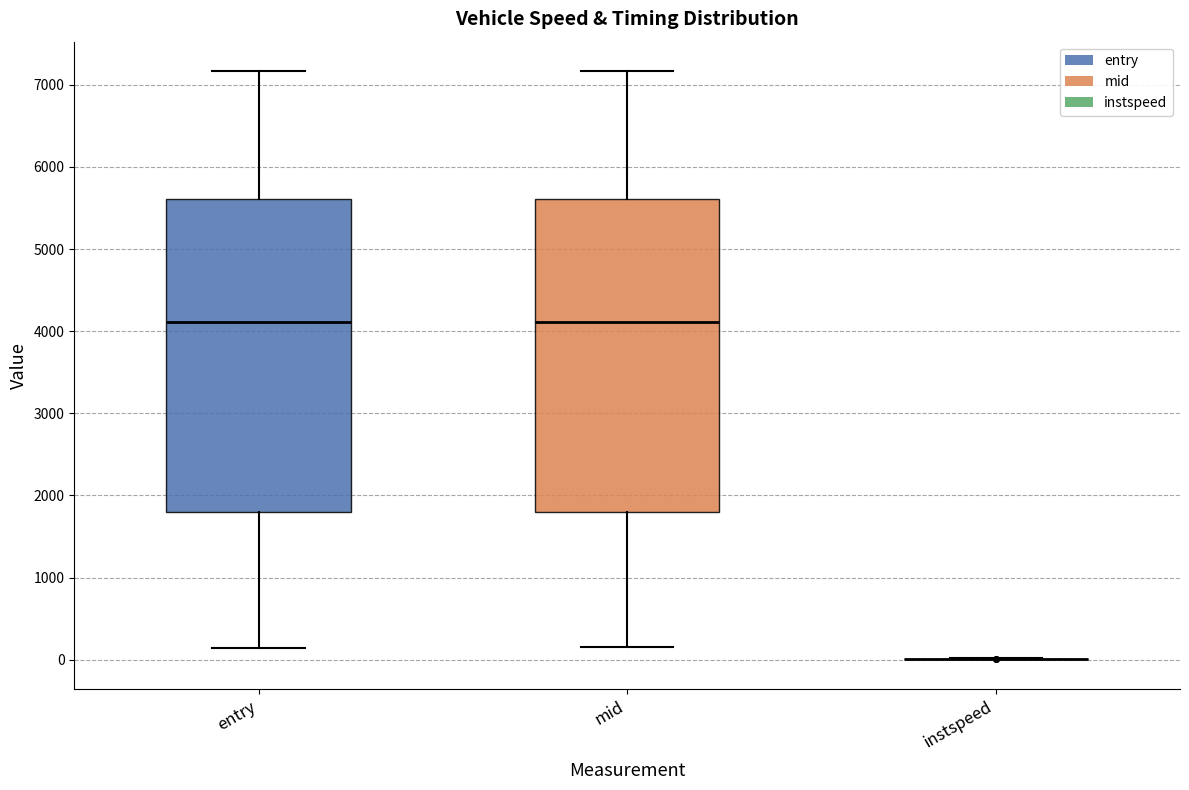

Reading left to right, read every box against the y-axis: the position of its median line, the range the box covers, and the ends of its whiskers. The values are not printed on the chart, so give them approximately, as read against the axis.

entry: median 4100, box 1800 to 5600, whiskers 100 to 7200
mid: median 4100, box 1800 to 5600, whiskers 100 to 7200
instspeed: box collapsed to a line at 0, whiskers 0 to 0